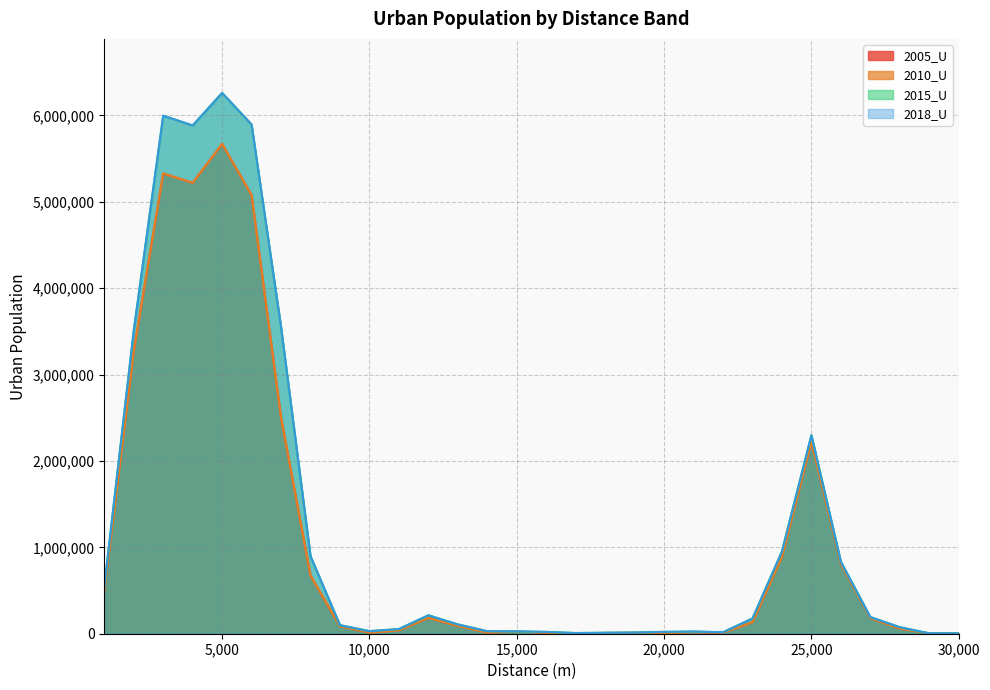

What is the total value across all series at 2000?

13558312